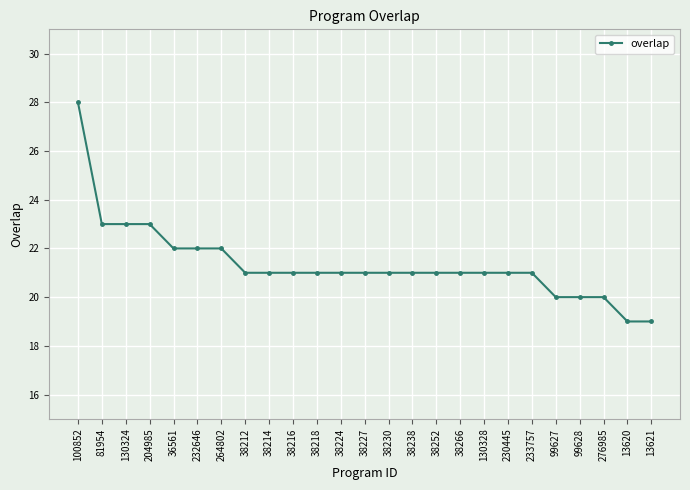

What is the approximate value at 99628?

20